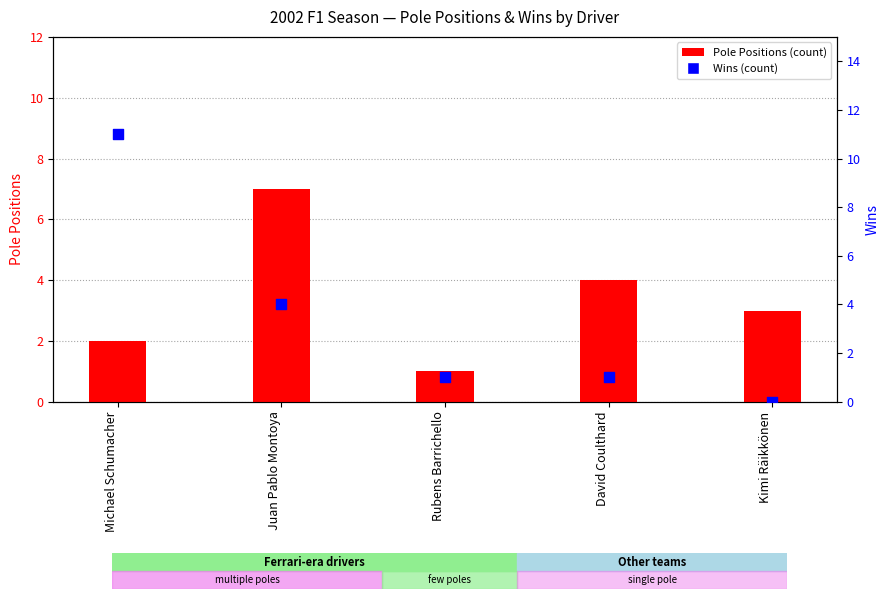

Which series reaches the maximum Y coordinate?

Wins